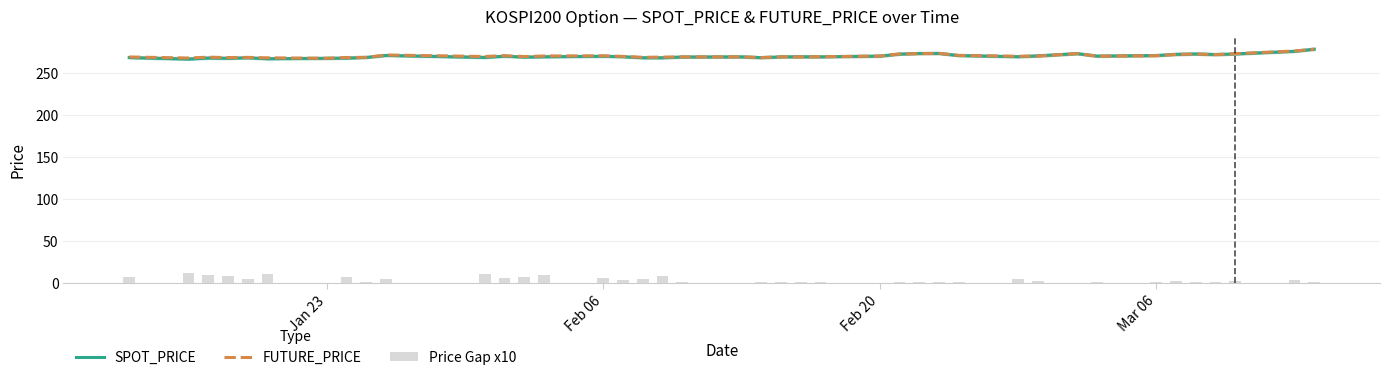

What is the average value of the Price Gap x10 series?

4.0